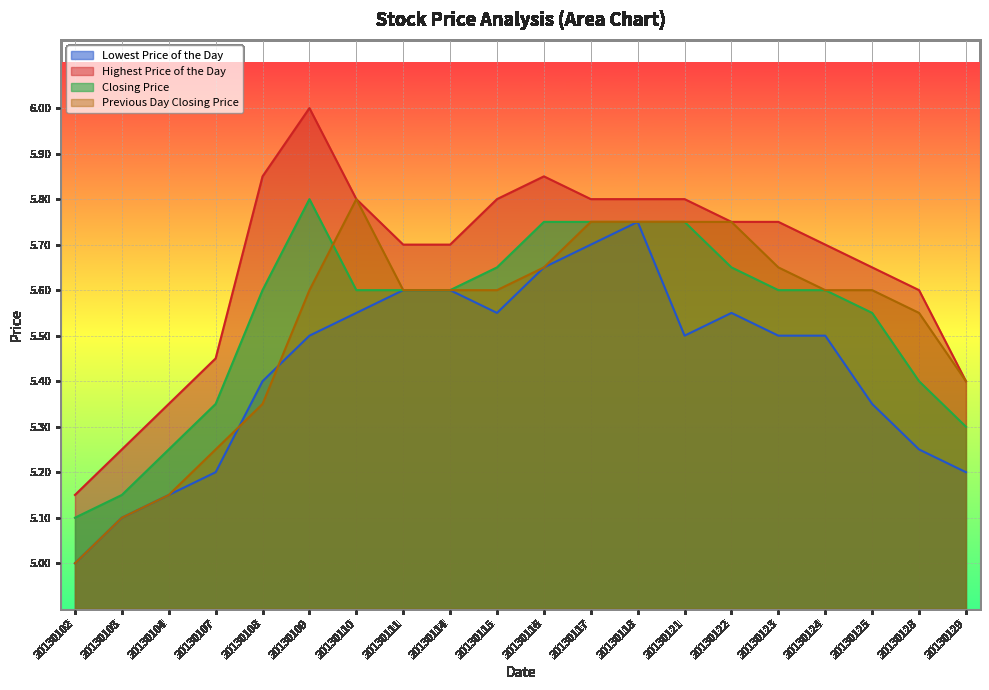

Between 20130118 and 20130129, which is larger?

20130118